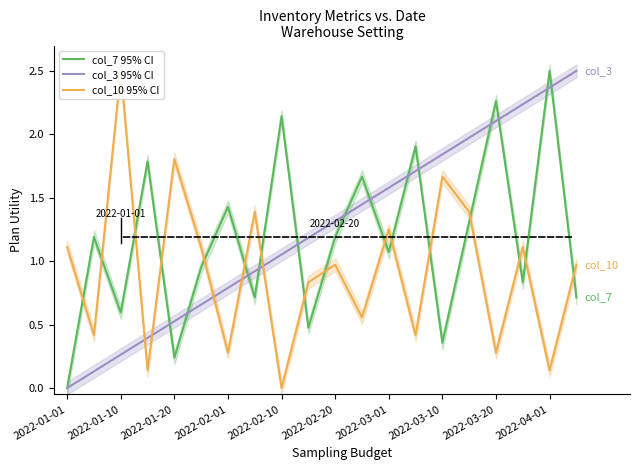

At which label does col_3 95% CI reach its minimum?

2022-01-01